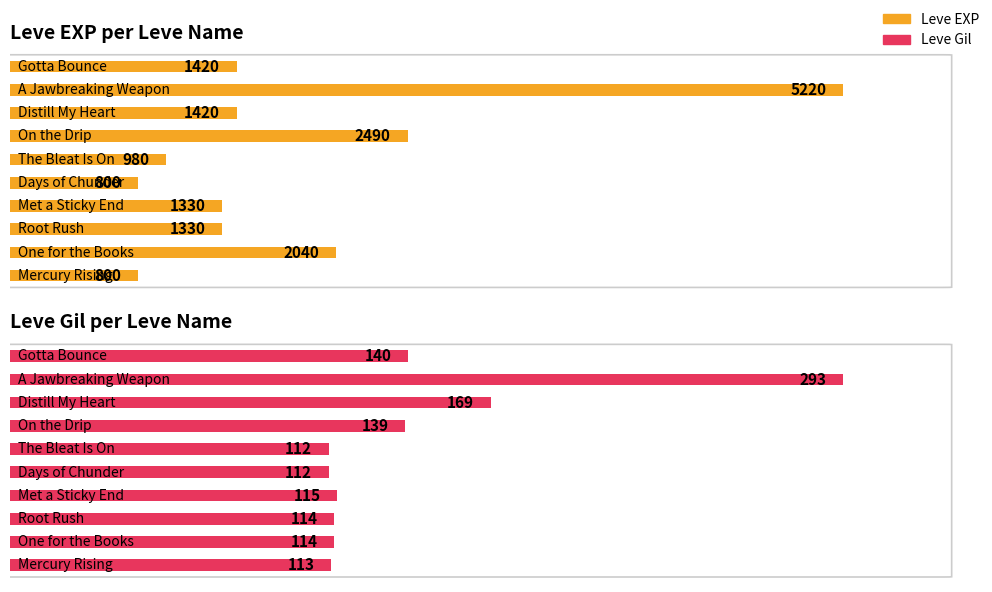

What is the difference between the Leve EXP values at Mercury Rising and Distill My Heart?

620